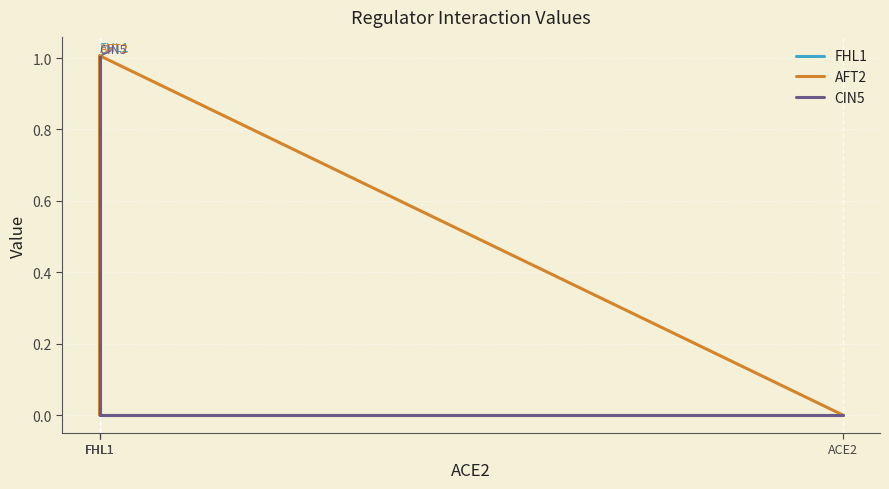

What are all the series names shown in the legend?

FHL1, AFT2, CIN5